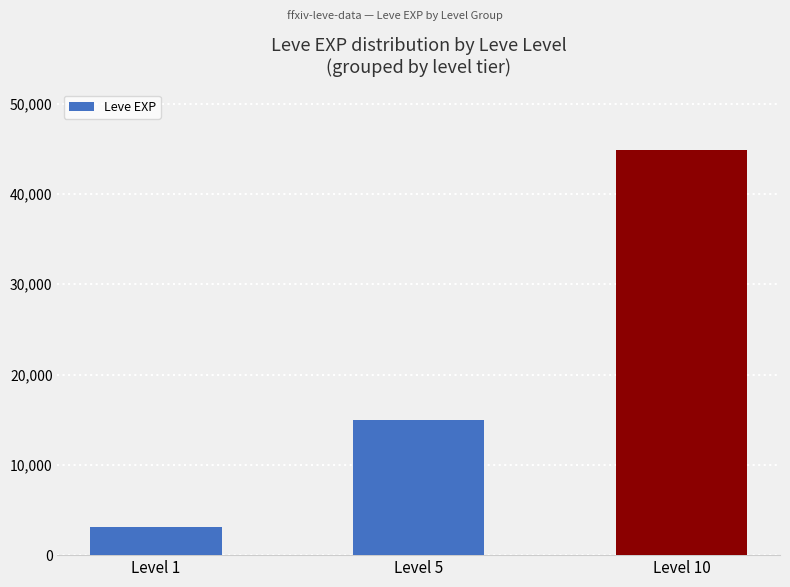

What is the approximate value at Level 5, to the nearest 10?

14980